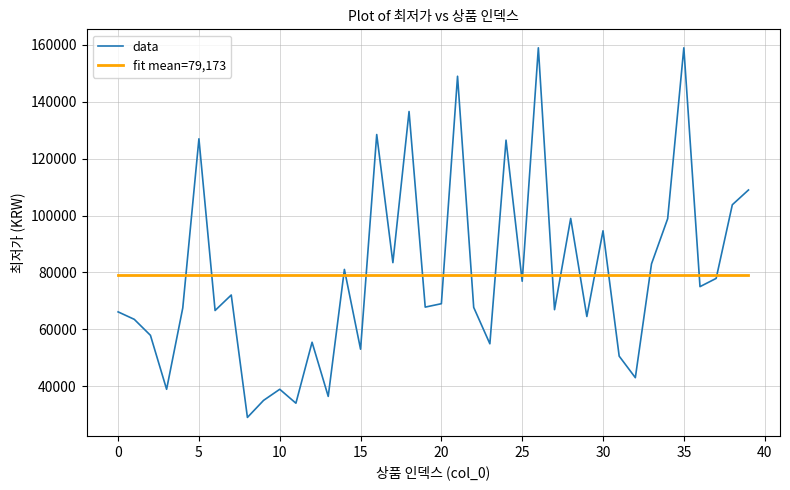

List the series in order of their peak value, lowest first.

fit mean=79,173, data